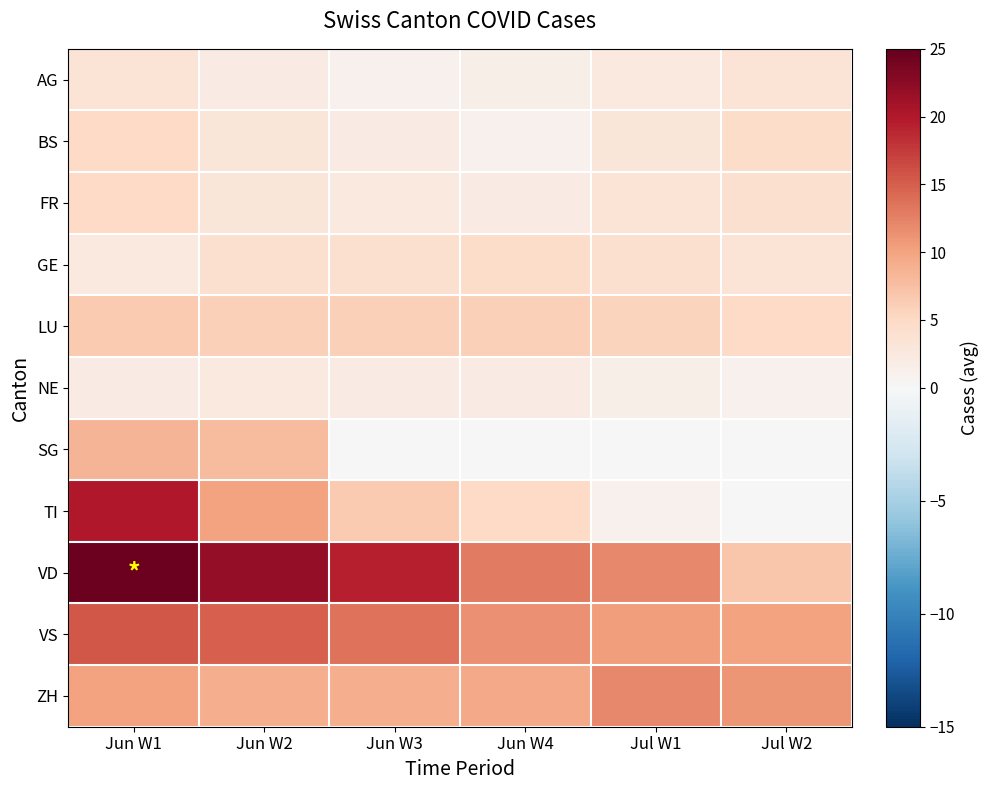

Reading left to right, what are all the values shown in this chart?

AG: Jun W1=3.5	Jun W2=2.0	Jun W3=1.0	Jun W4=1.5	Jul W1=2.5	Jul W2=3.5
BS: Jun W1=5.0	Jun W2=3.0	Jun W3=2.0	Jun W4=1.0	Jul W1=3.0	Jul W2=4.5
FR: Jun W1=5.0	Jun W2=3.0	Jun W3=2.5	Jun W4=2.0	Jul W1=3.5	Jul W2=4.0
GE: Jun W1=2.5	Jun W2=4.0	Jun W3=4.0	Jun W4=4.5	Jul W1=4.0	Jul W2=3.5
LU: Jun W1=6.5	Jun W2=6.0	Jun W3=6.0	Jun W4=6.0	Jul W1=5.5	Jul W2=5.0
NE: Jun W1=2.0	Jun W2=2.5	Jun W3=2.0	Jun W4=2.0	Jul W1=1.5	Jul W2=1.0
SG: Jun W1=8.5	Jun W2=8.0	Jun W3=0.0	Jun W4=0.0	Jul W1=0.0	Jul W2=0.0
TI: Jun W1=20.0	Jun W2=10.0	Jun W3=6.5	Jun W4=5.0	Jul W1=1.0	Jul W2=0.0
VD: Jun W1=24.5	Jun W2=22.0	Jun W3=19.5	Jun W4=13.0	Jul W1=12.0	Jul W2=7.0
VS: Jun W1=15.5	Jun W2=15.0	Jun W3=13.5	Jun W4=11.5	Jul W1=10.5	Jul W2=10.0
ZH: Jun W1=10.0	Jun W2=9.0	Jun W3=9.0	Jun W4=9.5	Jul W1=12.0	Jul W2=11.0